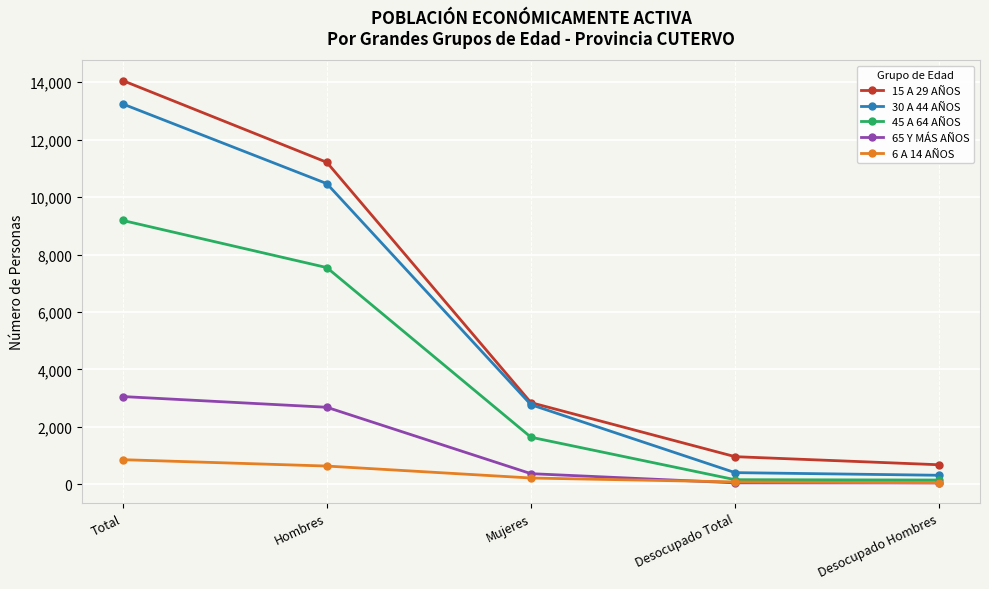

True or false: 65 Y MÁS AÑOS has more than 0 points higher than both neighbors.

False